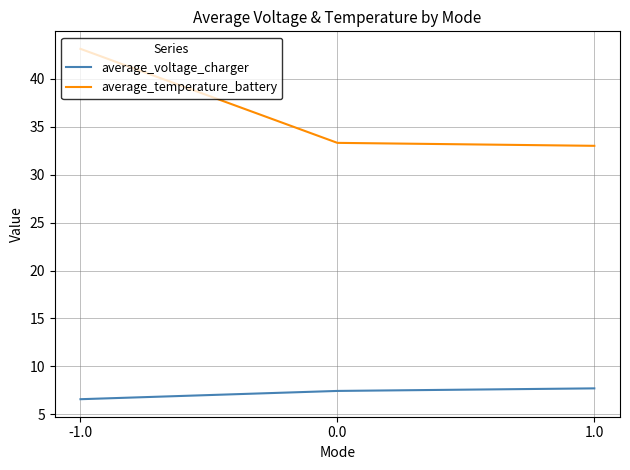

Which series changed the most between -1.0 and 1.0?

average_temperature_battery